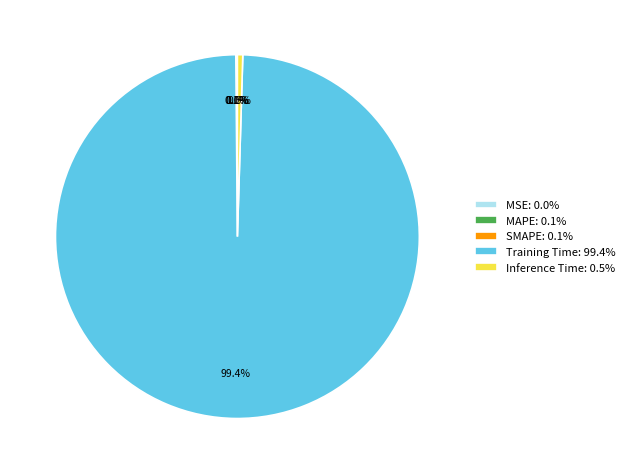

Does Training Time: 99.4% account for over 50% of the chart?

Yes